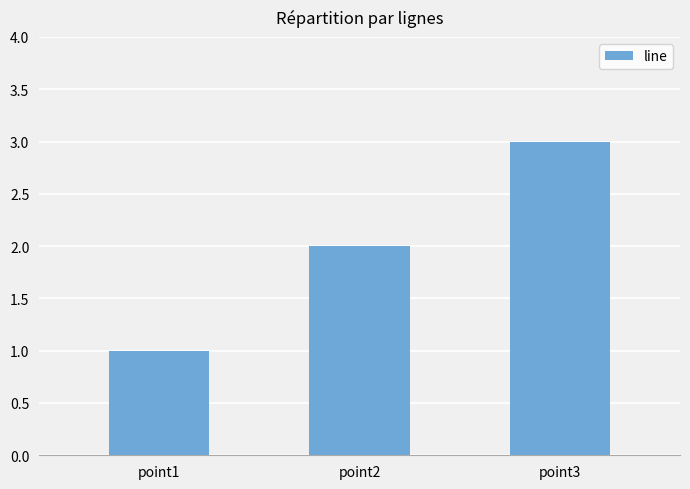

What is the sum of the values at point1 and point2?

3